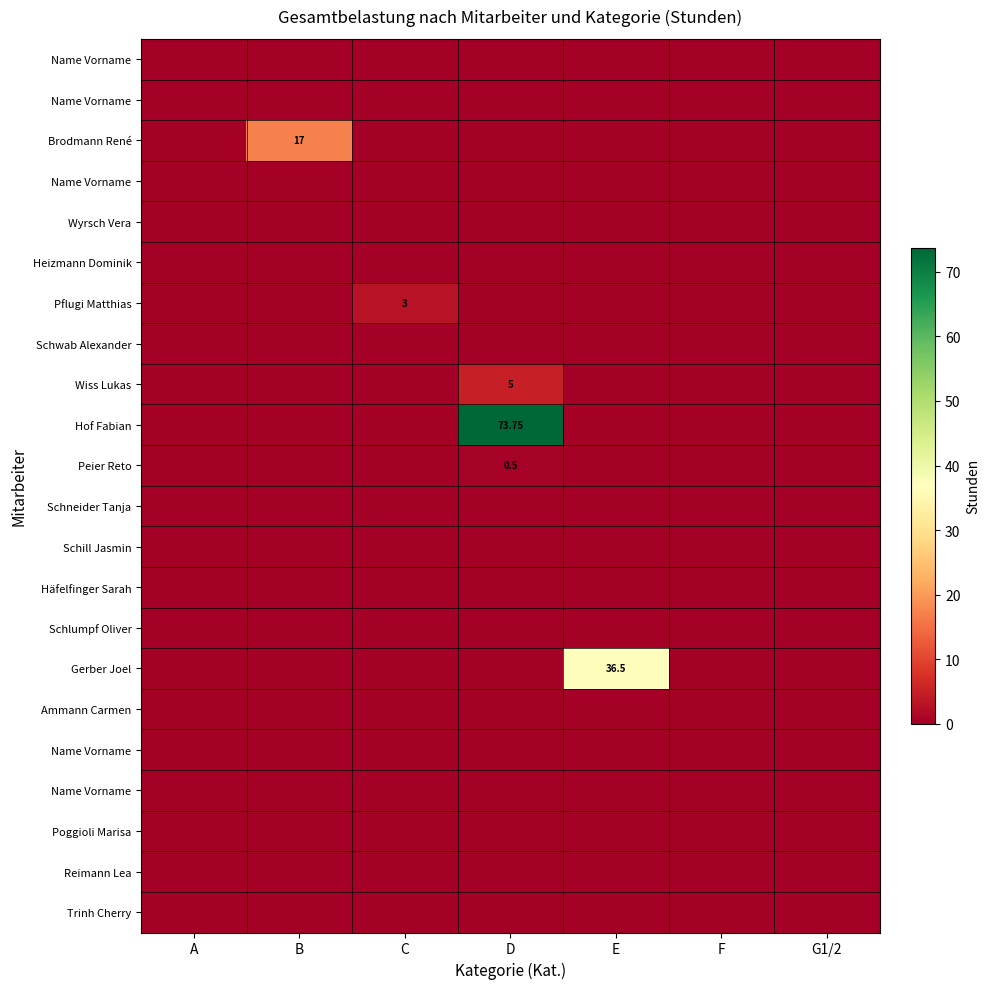

How many categories are shown in the chart?

7